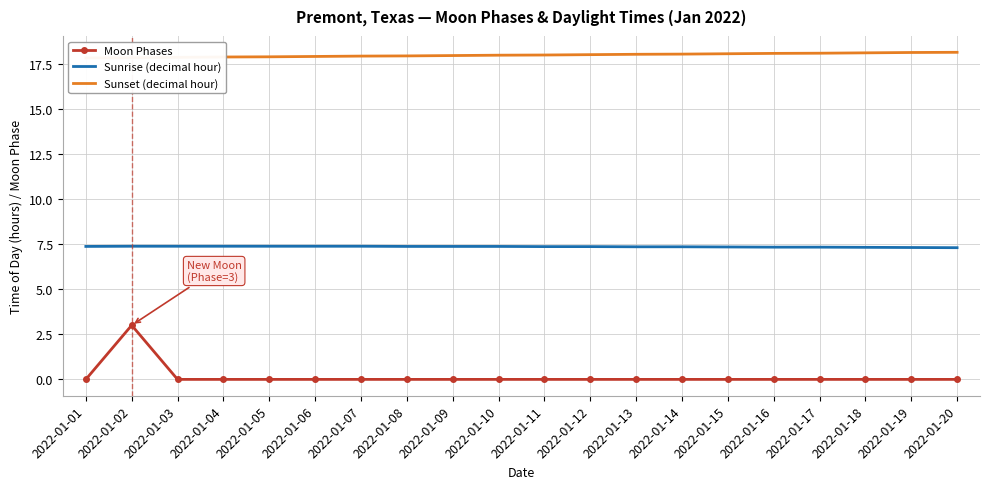

Rank the series by their maximum value, from highest to lowest.

Sunset (decimal hour), Sunrise (decimal hour), Moon Phases